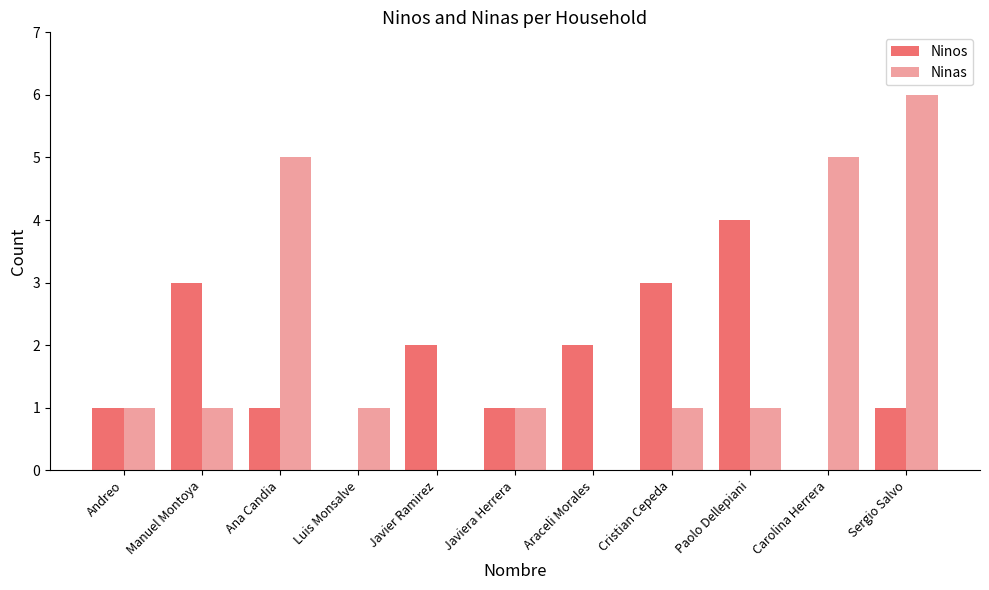

At which label does Ninos reach its peak?

Paolo Dellepiani